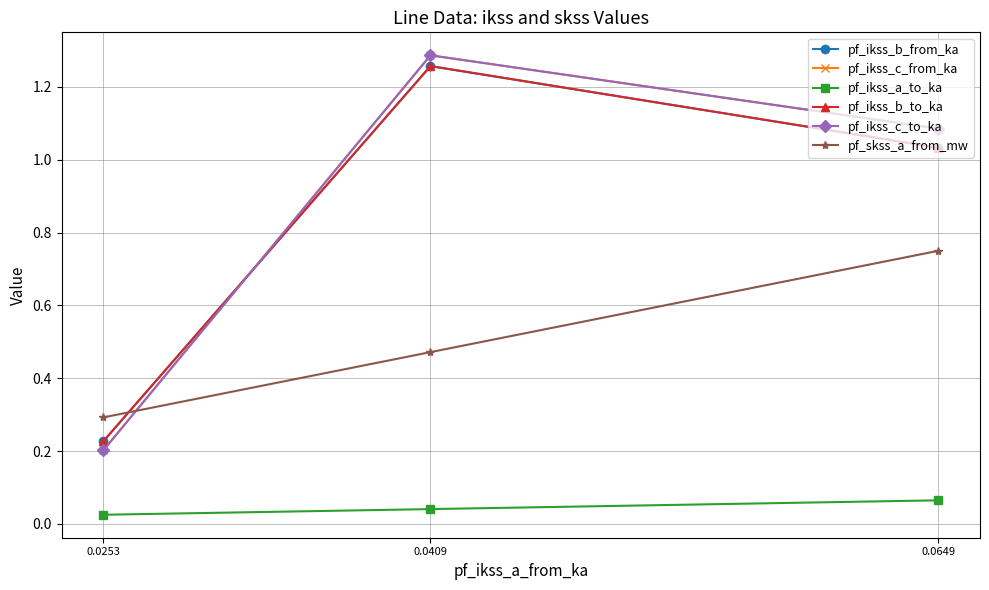

Which series changed the most between 0.0649 and 0.0253?

pf_ikss_c_from_ka